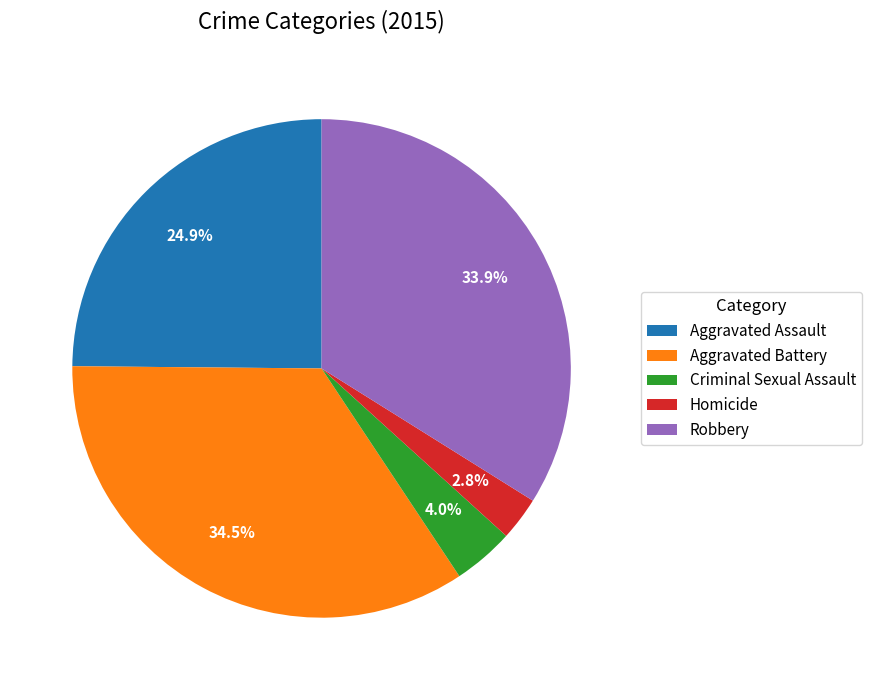

To the nearest percent, what portion does Robbery represent?

34%